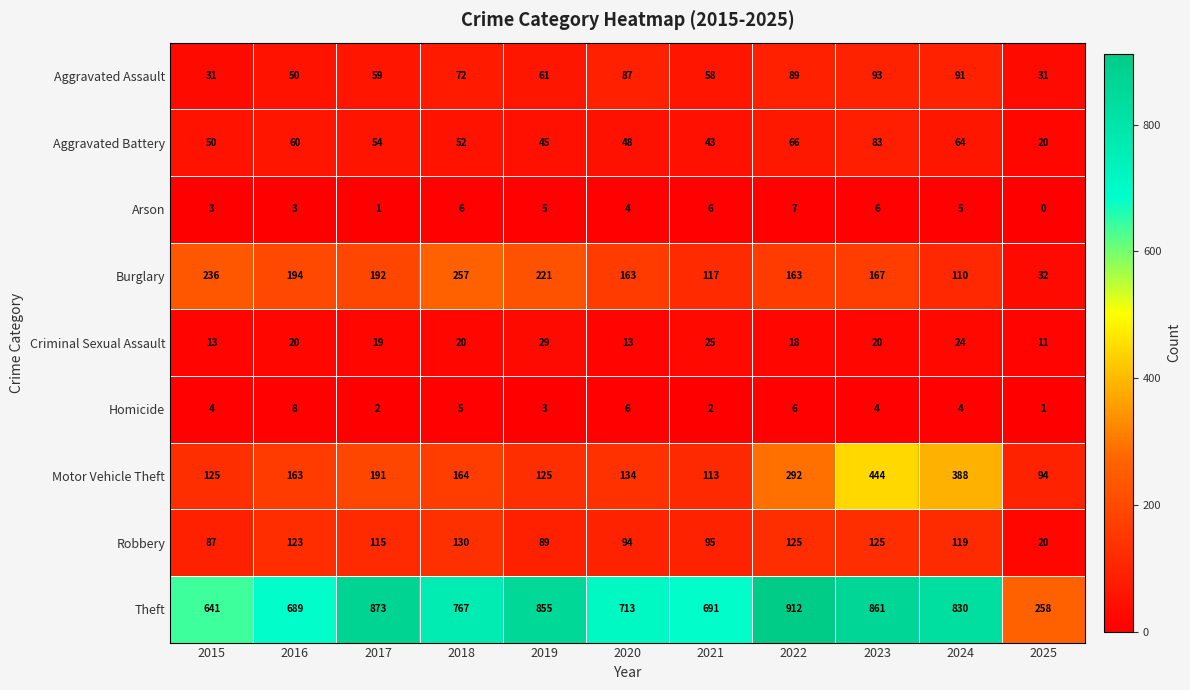

What is the spread (max minus min) of values at 2020?

709